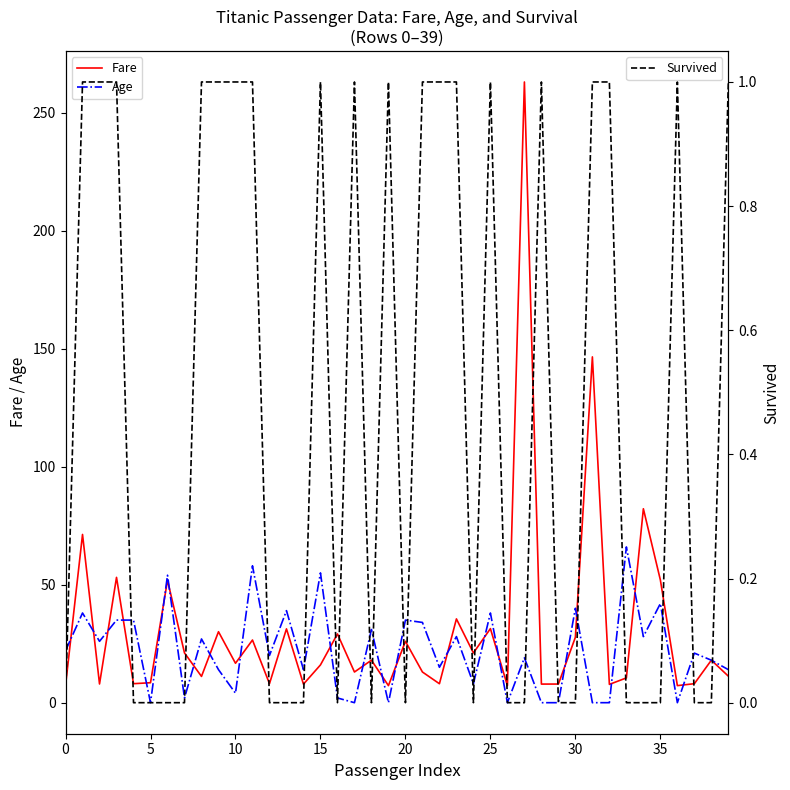

True or false: Fare has a value of 8.1 at 37.

True